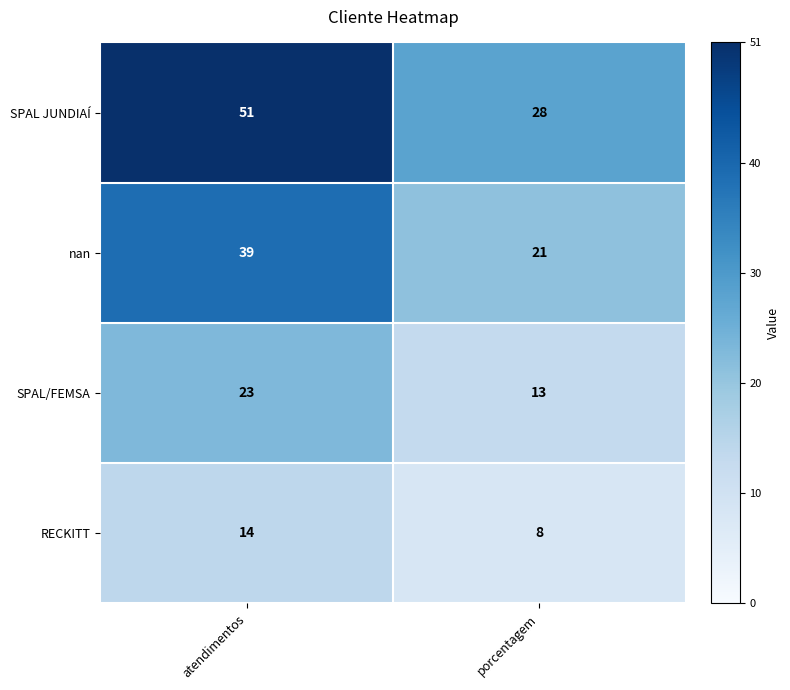

What is the greatest value displayed?

51